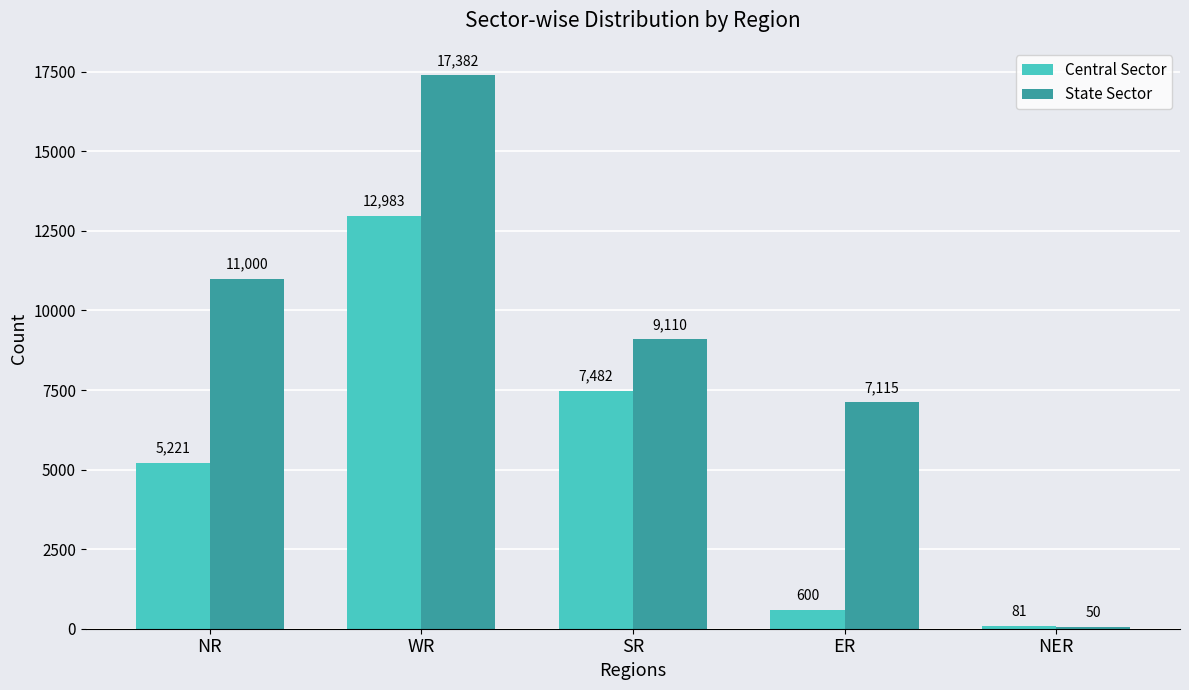

Which series has the largest total across all categories?

State Sector